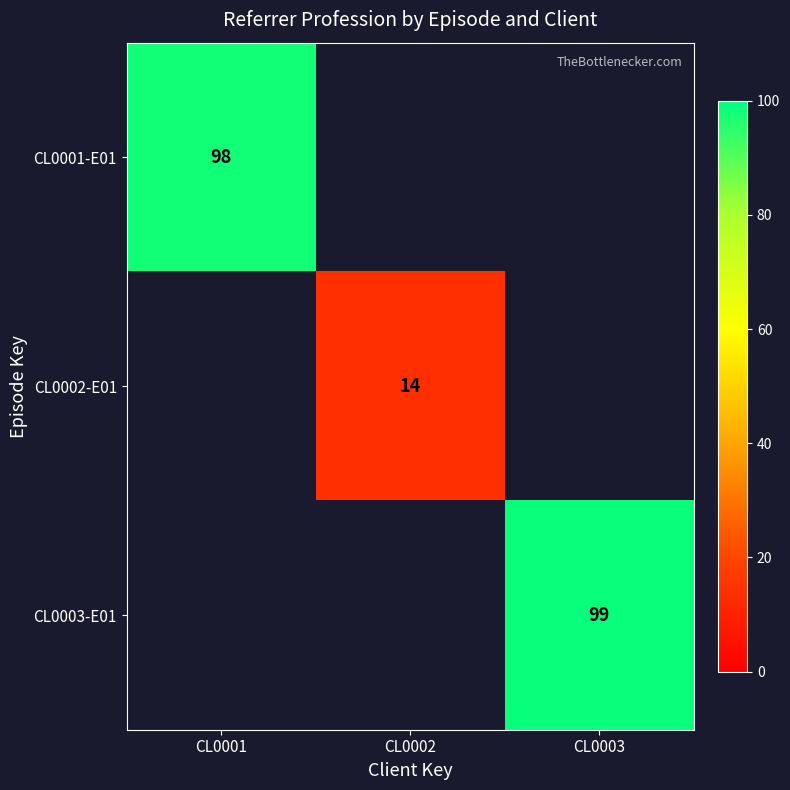

Is it true that CL0001-E01 equals 137 at CL0001?

False